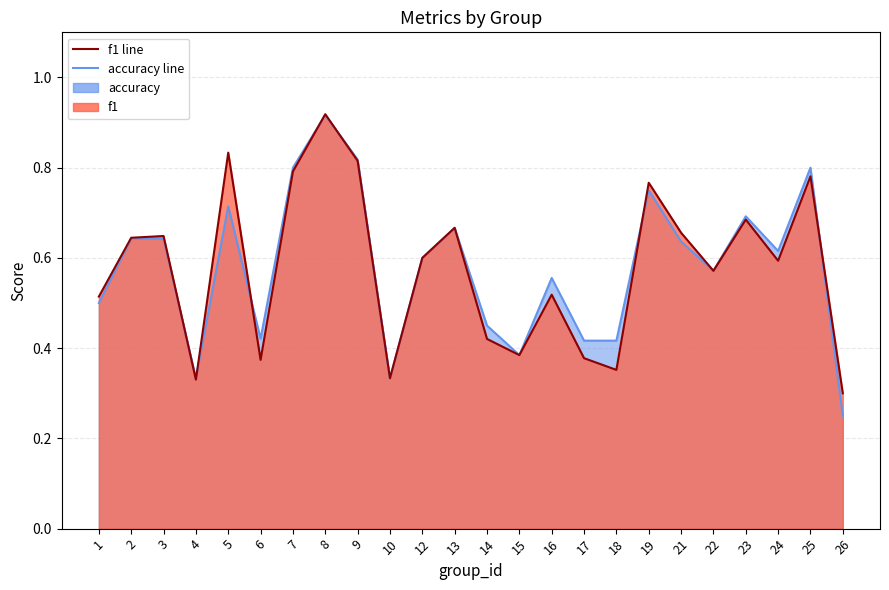

Where is the first local minimum for f1?

4